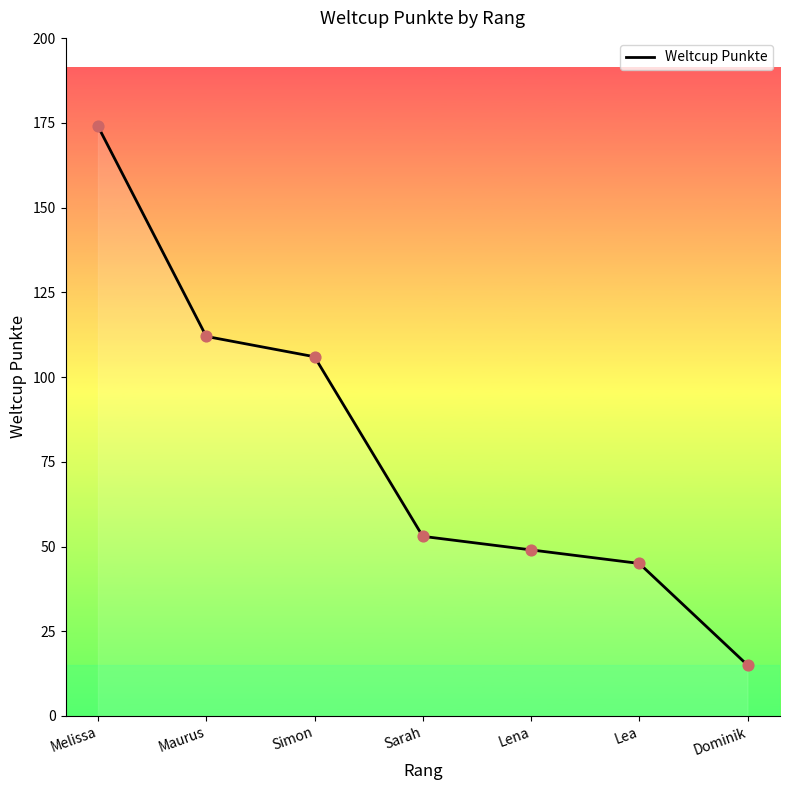

What is the change in value from Maurus to Sarah?

-59